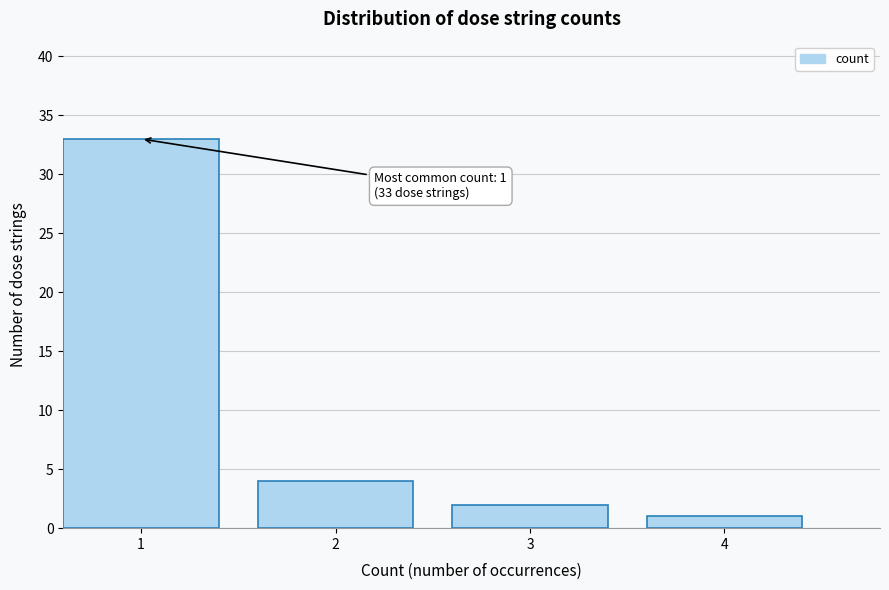

Reading left to right, what are all the values shown in this chart?

1=33	2=4	3=2	4=1